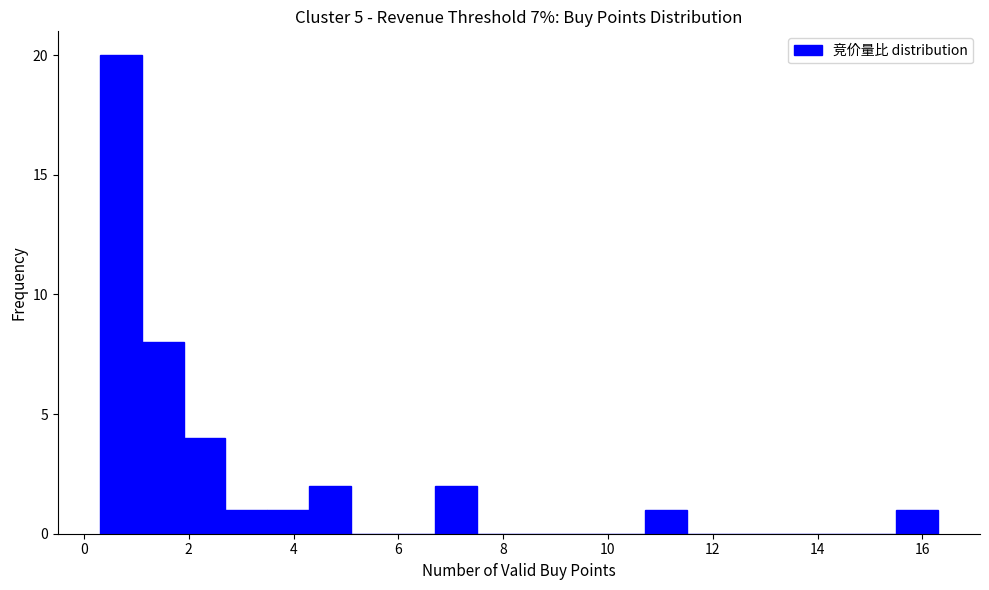

Reading left to right, transcribe this chart: for each bar, give the range it covers on the x-axis and its height. Neither the bar edges nor the heights are printed on the chart, so give them approximately, as read against the axes.

0.3 to 1.1: 20
1.1 to 1.9: 8
1.9 to 2.7: 4
2.7 to 3.5: 1
3.5 to 4.3: 1
4.3 to 5.1: 2
5.1 to 5.9: 0
5.9 to 6.7: 0
6.7 to 7.5: 2
7.5 to 8.3: 0
8.3 to 9.1: 0
9.1 to 9.9: 0
9.9 to 10.7: 0
10.7 to 11.5: 1
11.5 to 12.3: 0
12.3 to 13.1: 0
13.1 to 13.9: 0
13.9 to 14.7: 0
14.7 to 15.5: 0
15.5 to 16.3: 1